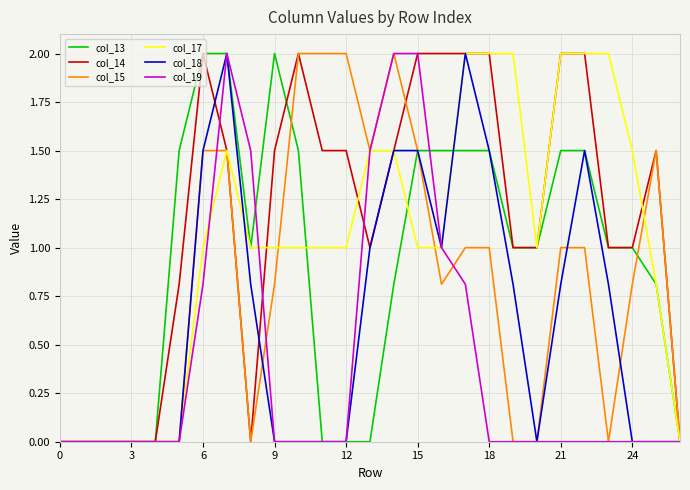

Which series has the largest total across all categories?

col_14